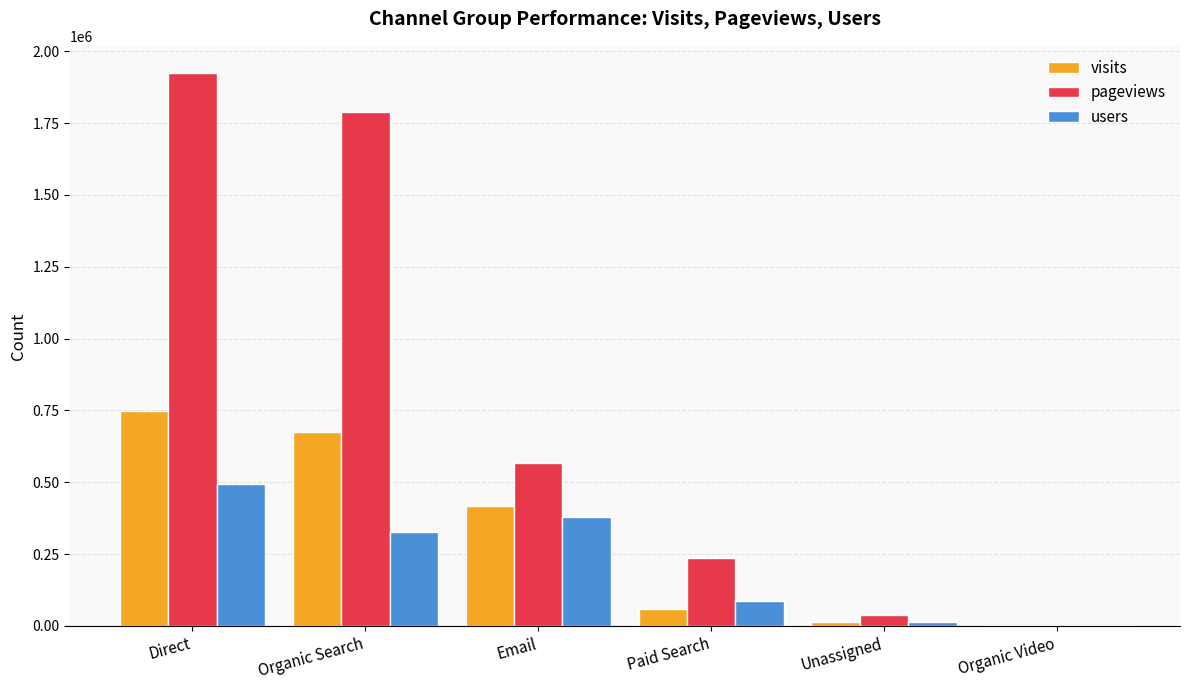

Is the value of visits at Paid Search greater than the value of pageviews at Email?

No